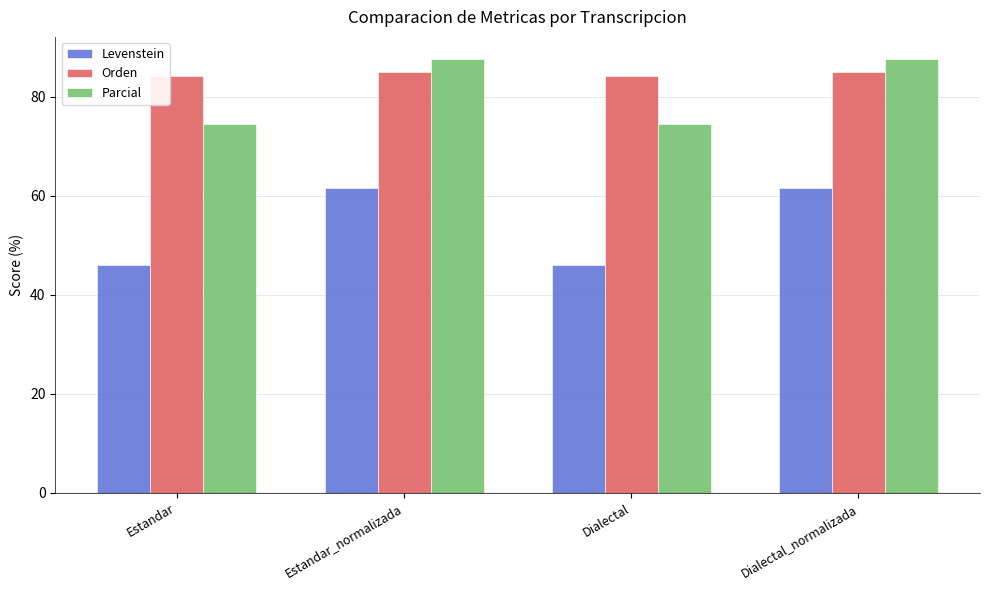

What is the difference between the Levenstein values at Dialectal_normalizada and Estandar?

15.5